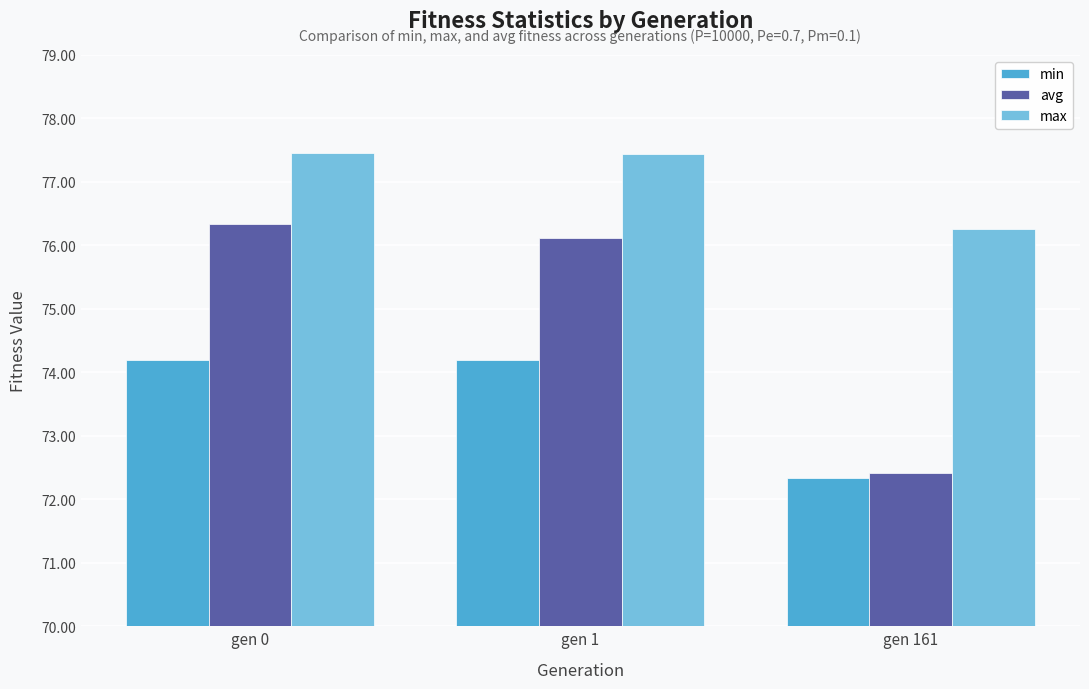

The max series shows 126.2 at gen 161. True or false?

False